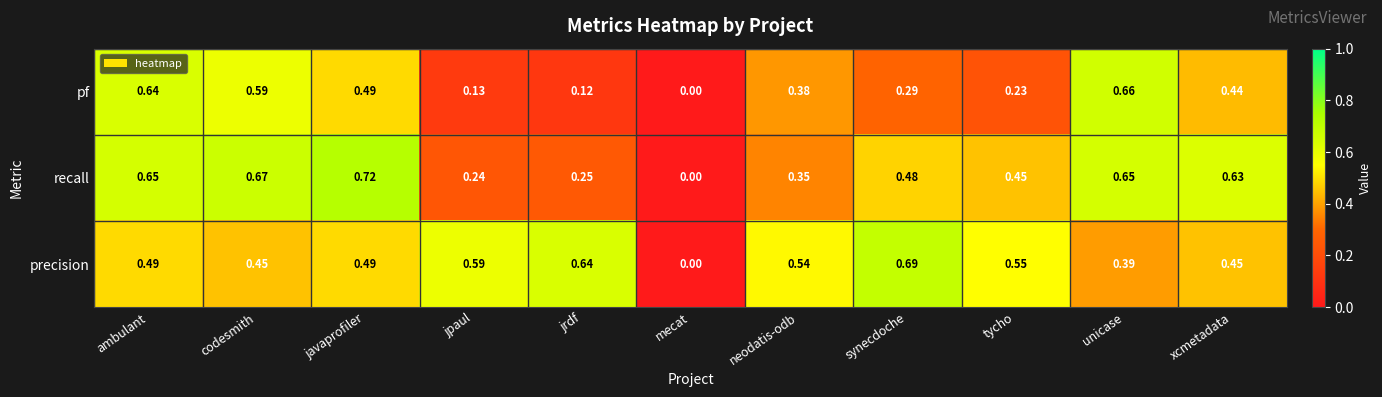

At which category is the sum across all series the highest?

ambulant